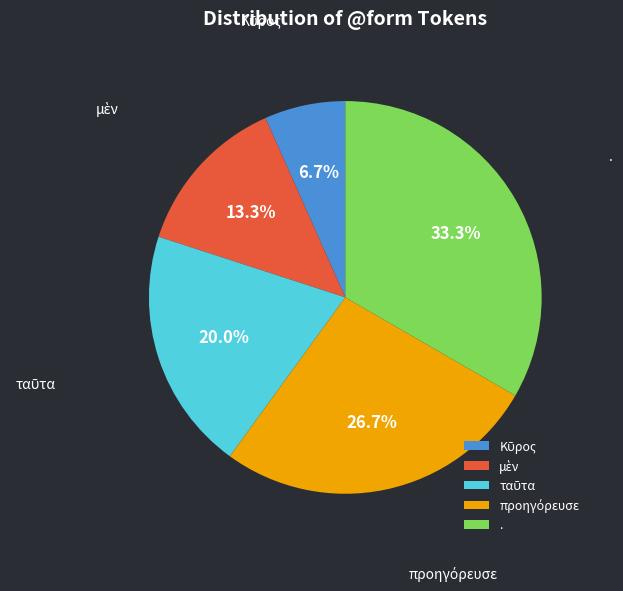

What is the largest slice in the pie chart?

.